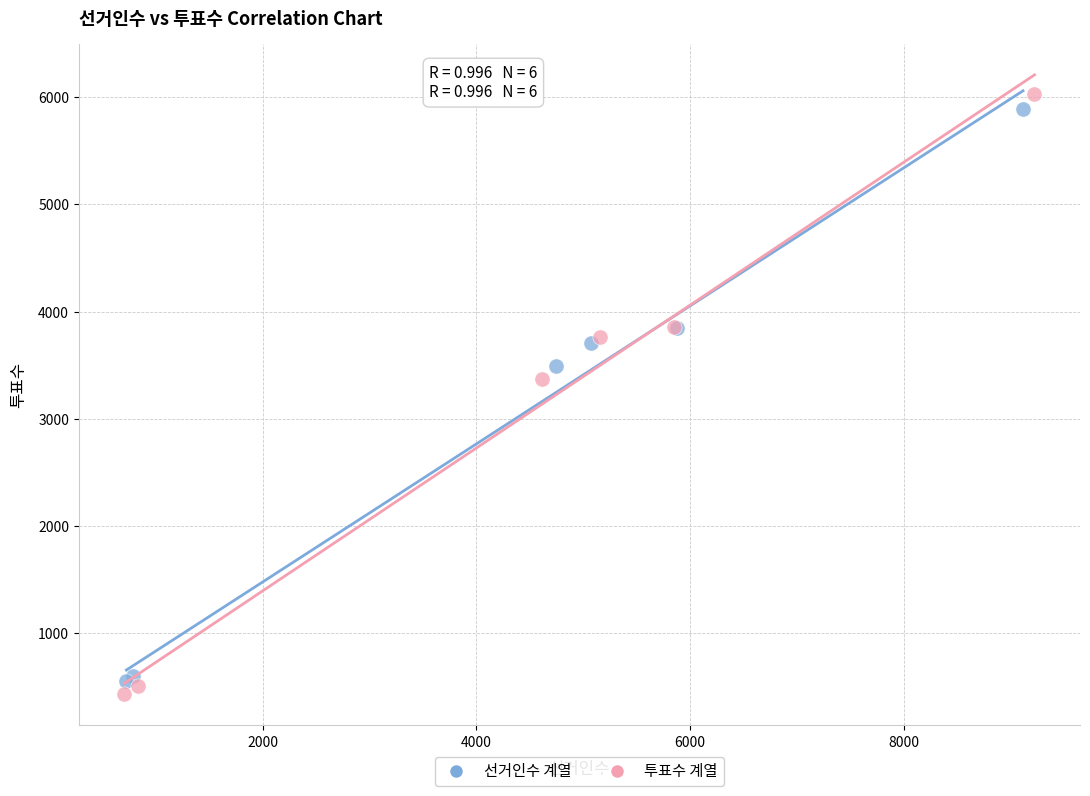

Which series has the largest Y range (max minus min)?

투표수 계열